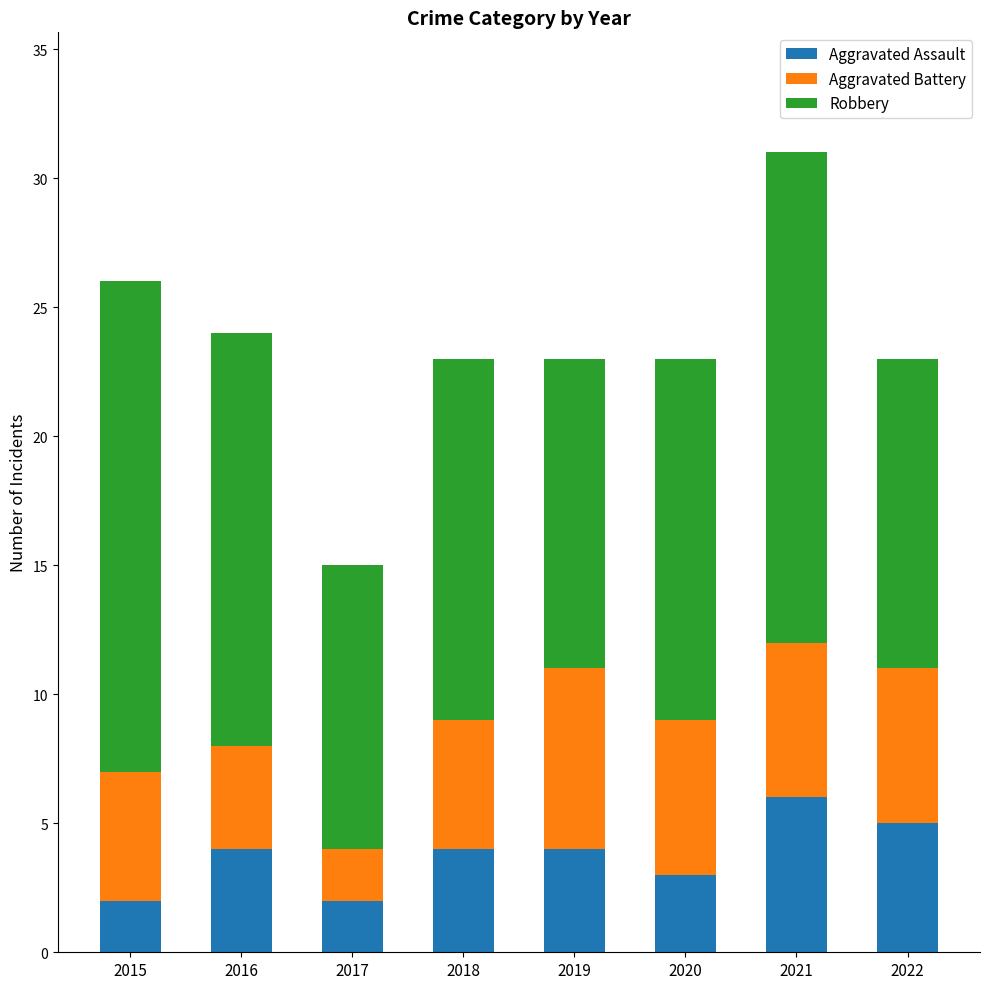

How many bars are there in total?

8